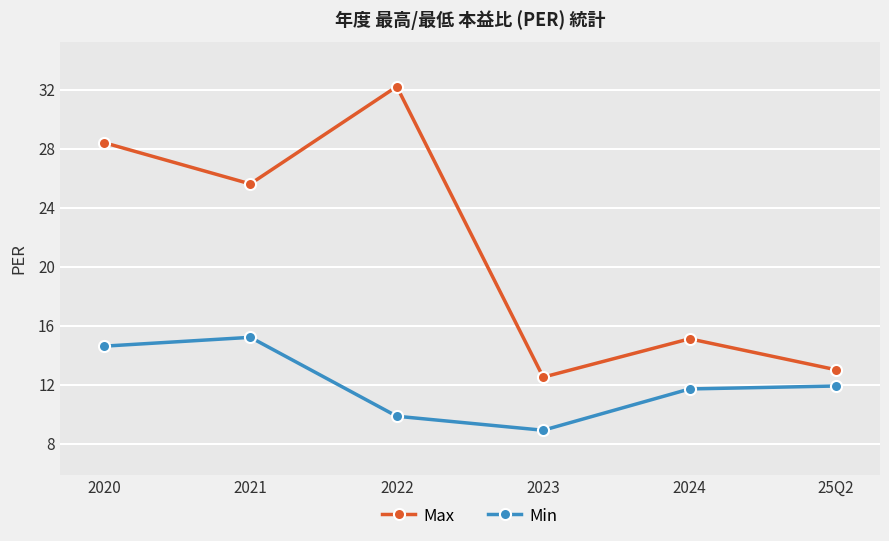

At which label does Min reach its peak?

2021